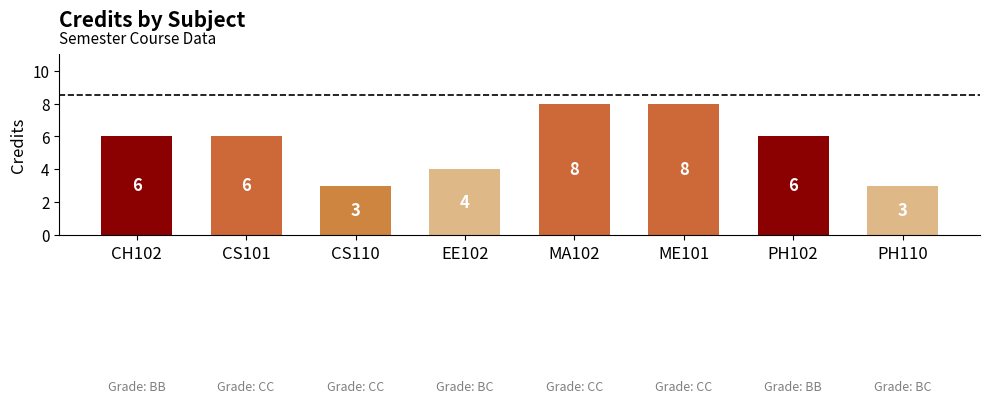

What is the minimum value shown in the chart?

3